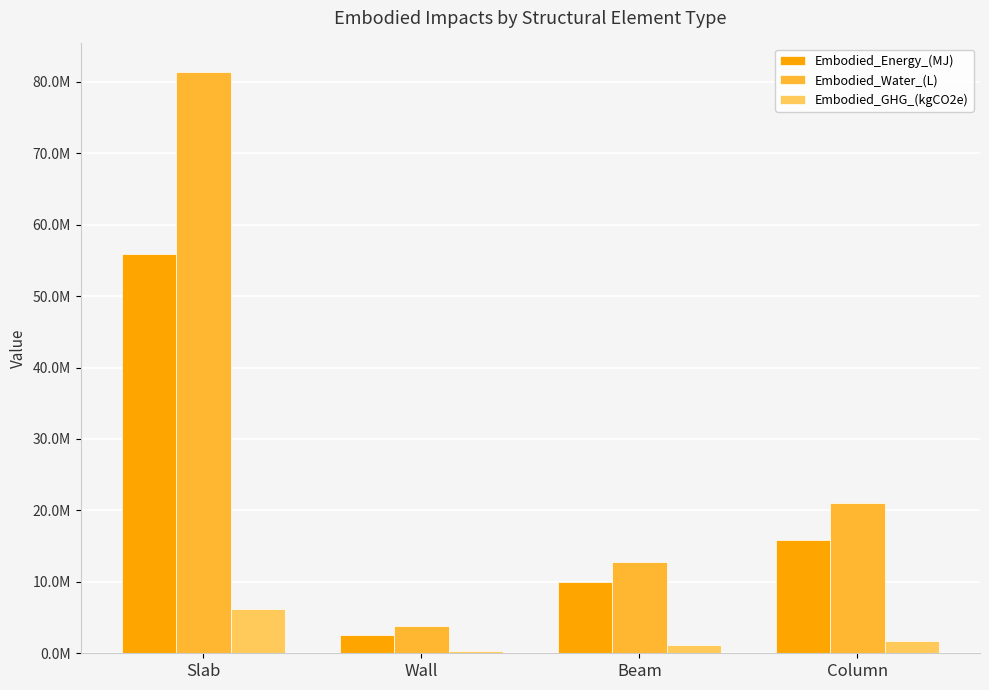

What is the difference between the second highest and second lowest values in the Embodied_GHG_(kgCO2e) series?

506655.5